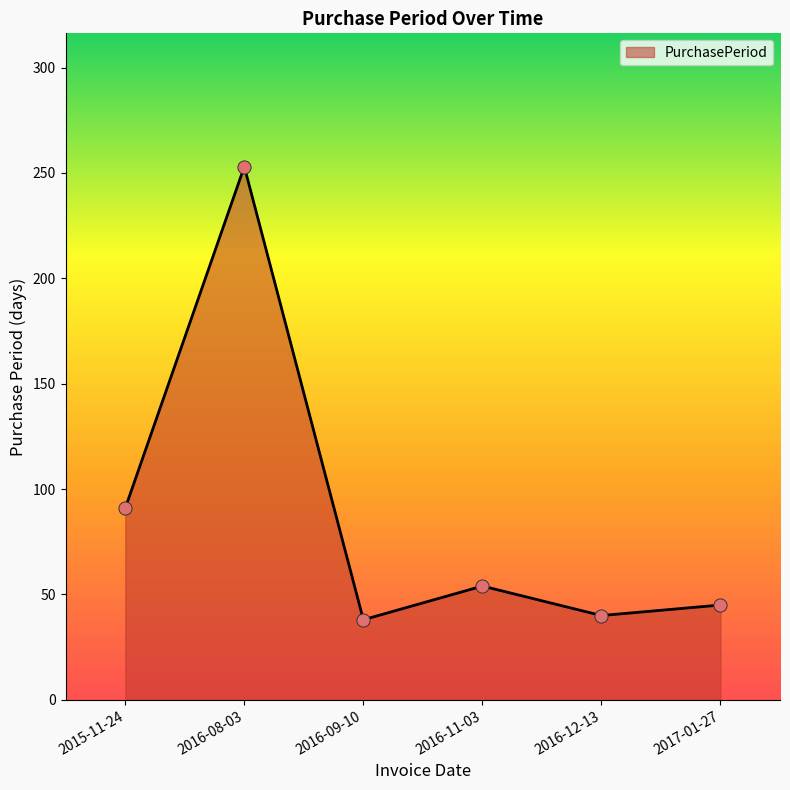

Which has a higher value, 2016-08-03 or 2016-09-10?

2016-08-03